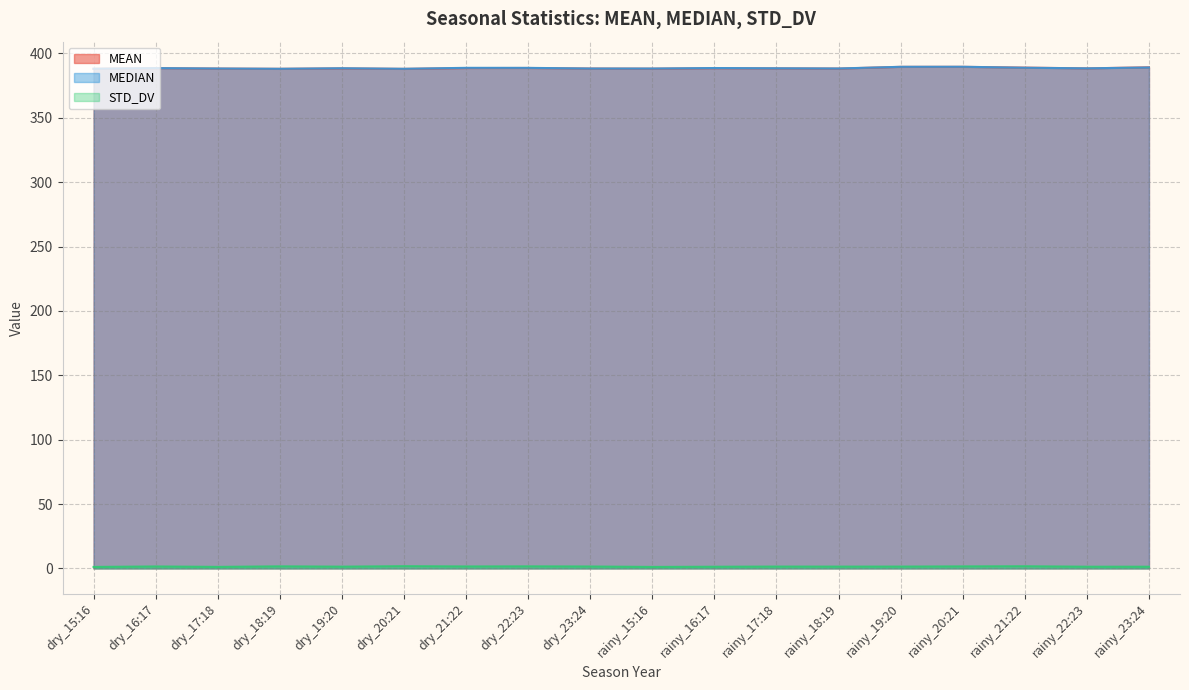

The MEAN series shows 388.7 at dry_21:22. True or false?

True